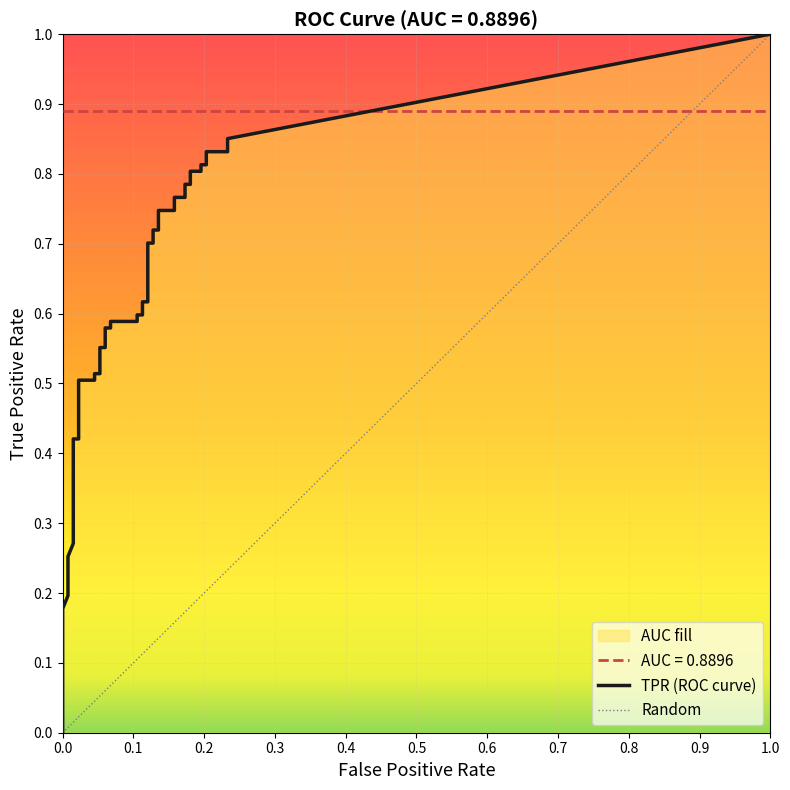

What is the sum of the fpr values at 16 and 4?

0.1